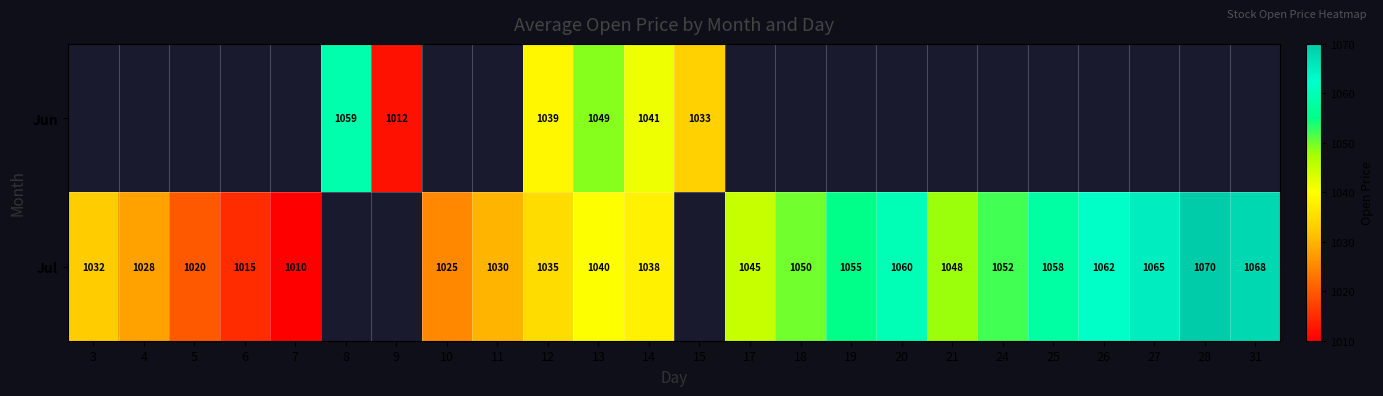

Is it true that Jul equals 1058 at 25?

True